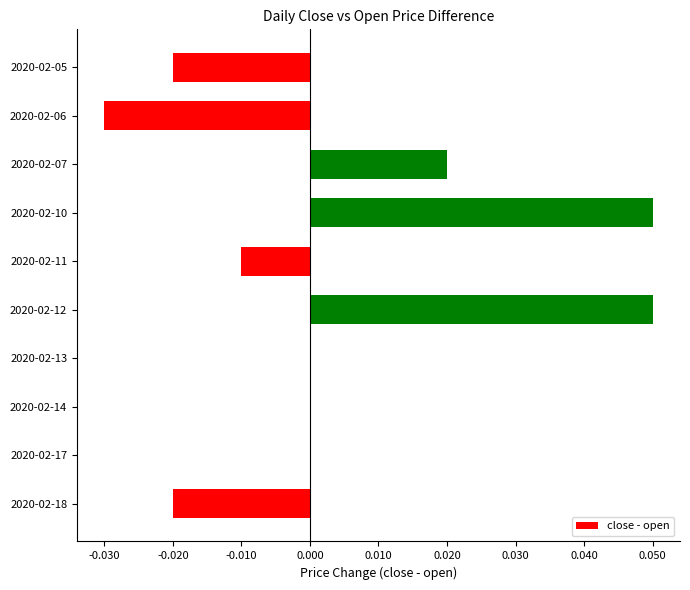

How many series are shown in this chart?

1